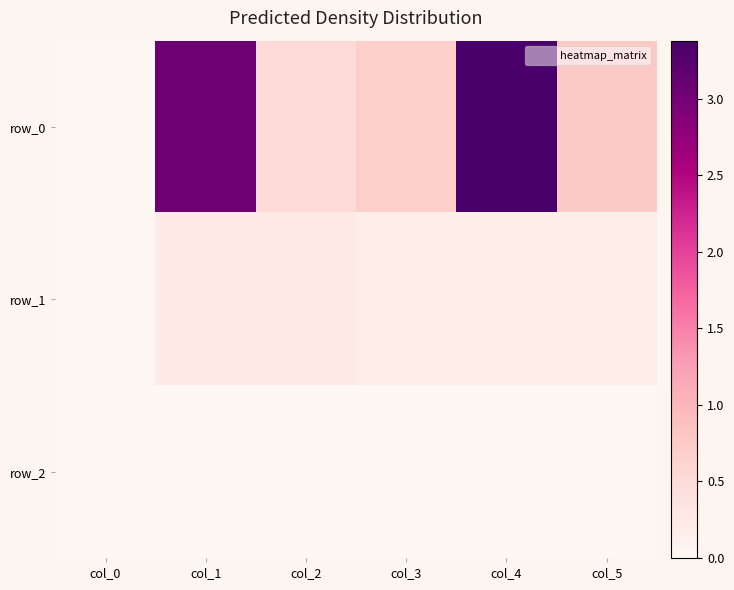

How many data points does each series have?

6